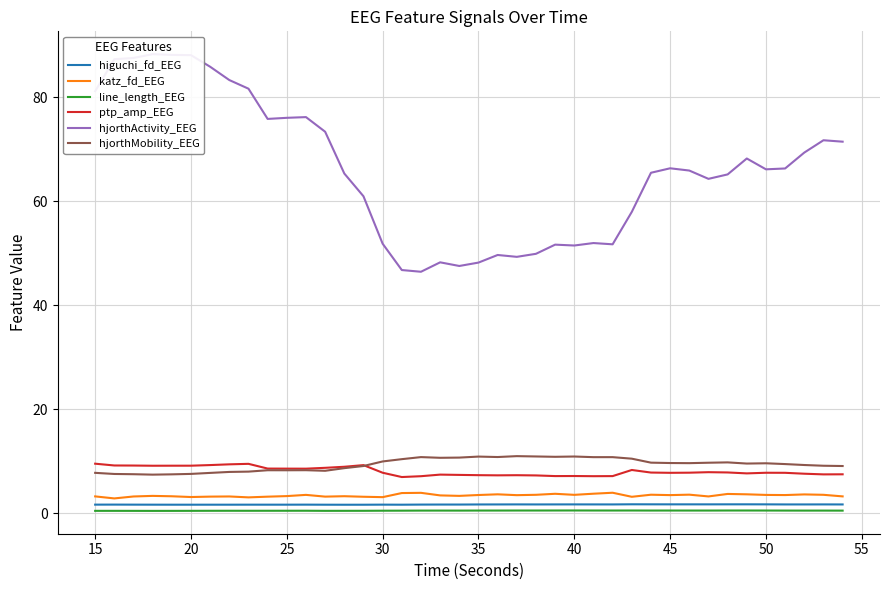

What is the highest value of the katz_fd_EEG series?

4.0